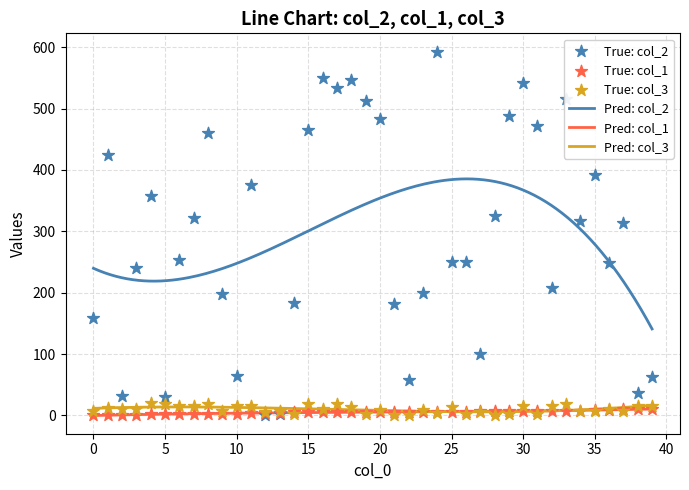

At which category is the sum across all series the highest?

24